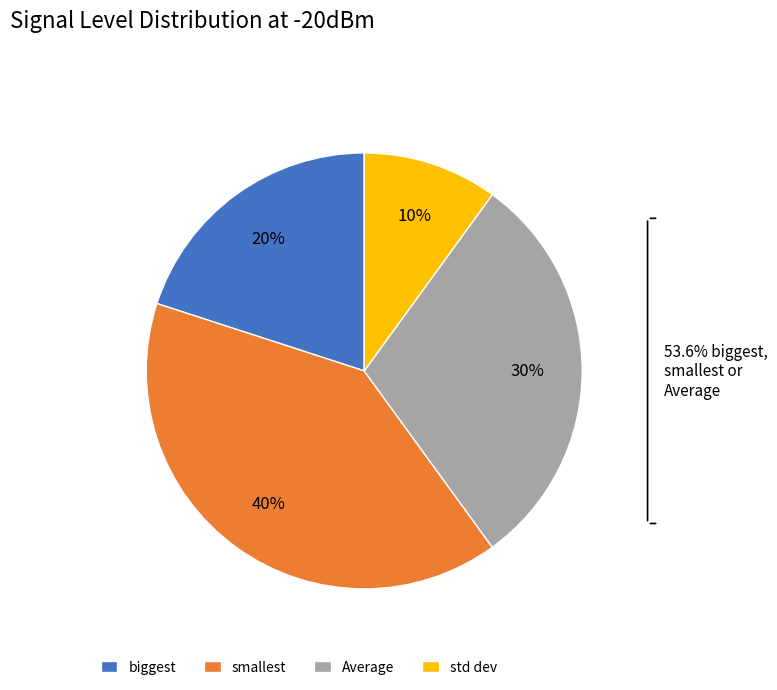

How many slices are in this pie chart?

4